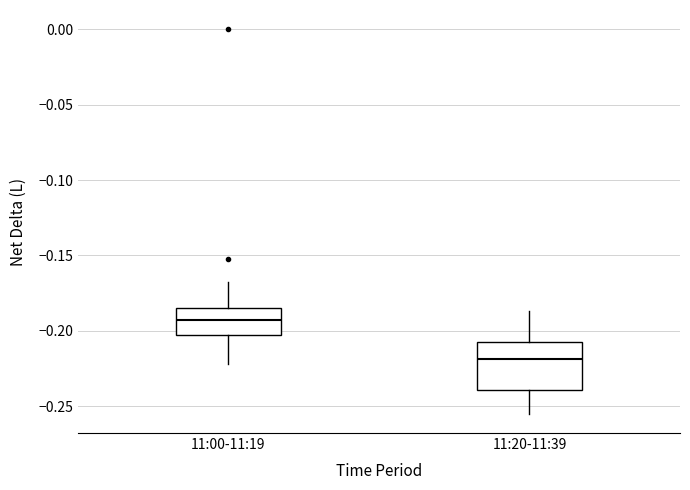

Which box's median line is the highest?

11:00-11:19